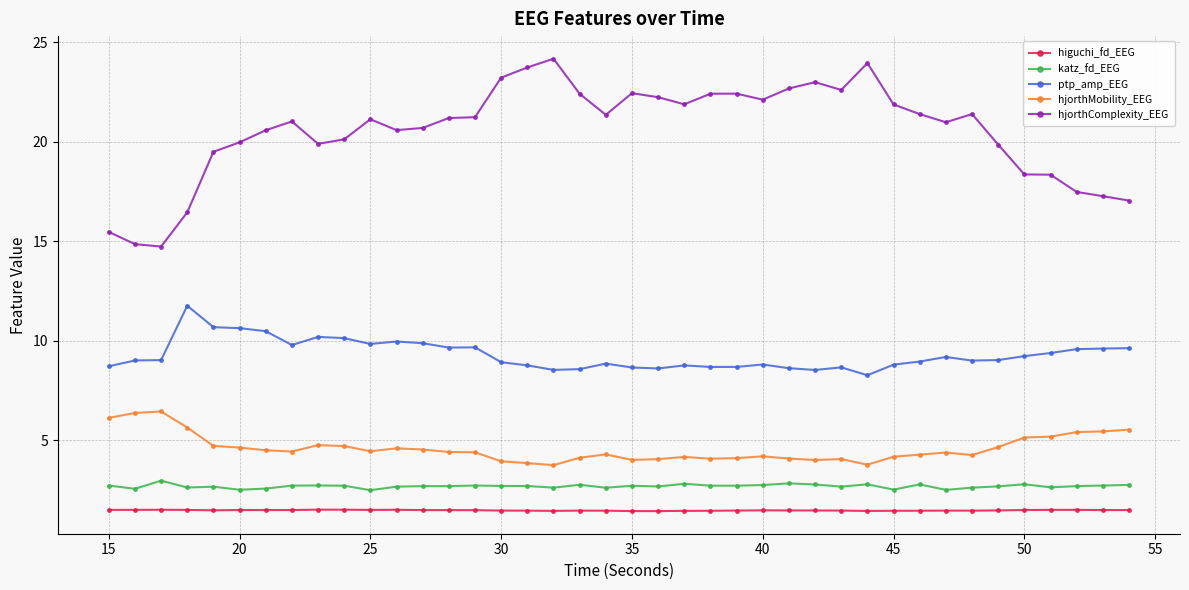

What is the value of the higuchi_fd_EEG point at the 35th from the left?

1.5